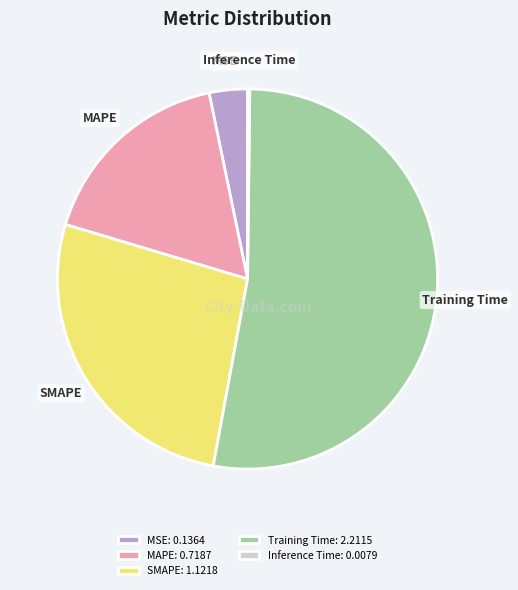

Combined, do Training Time and SMAPE account for over 50%?

Yes